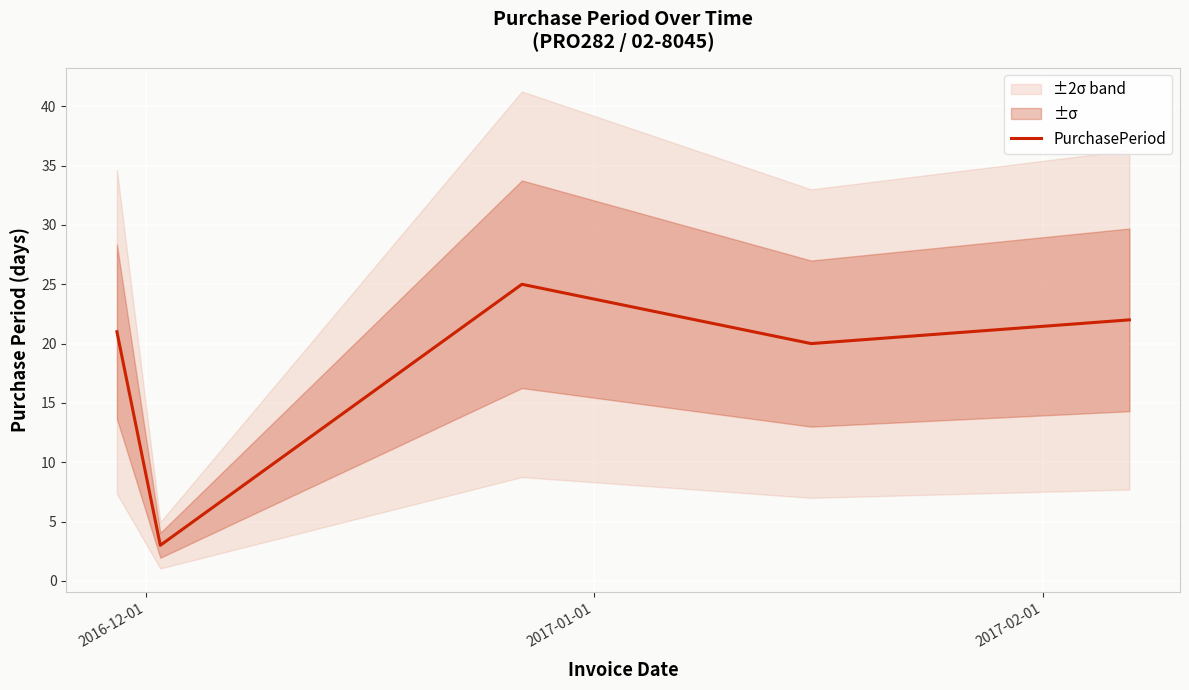

What is the highest value of the PurchasePeriod series?

25